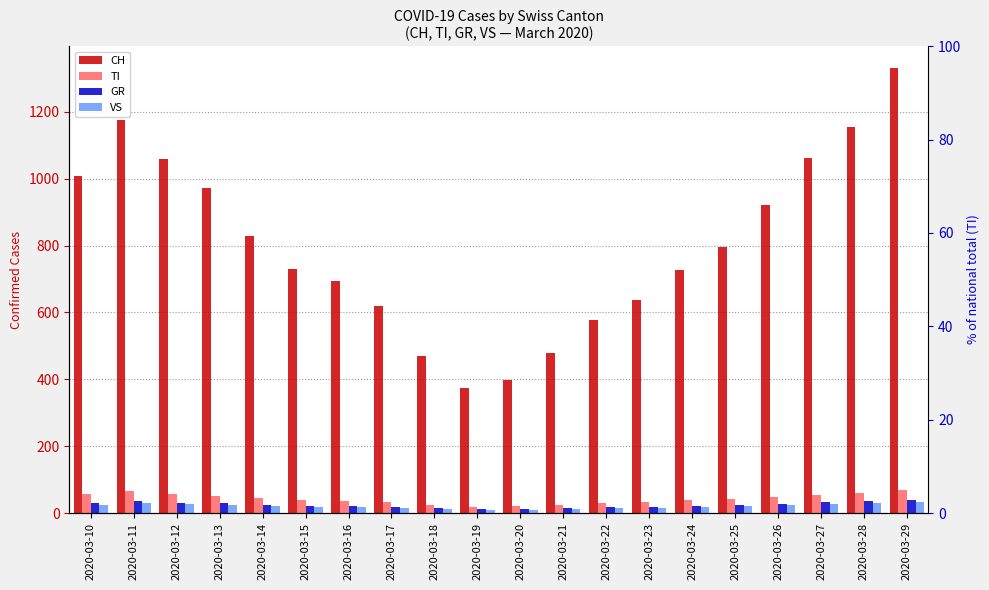

What is the average value of the VS series?

20